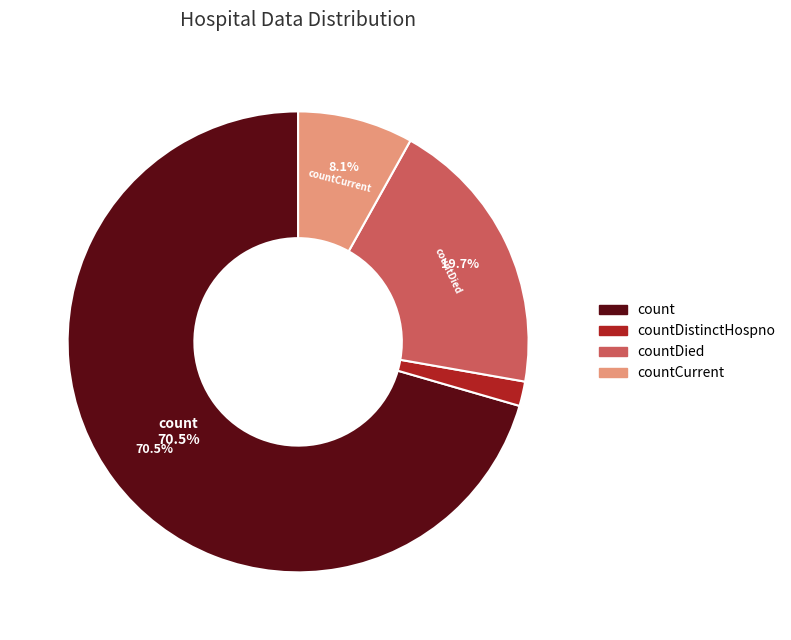

To the nearest percent, what is the difference between the largest and smallest slice percentages?

69%